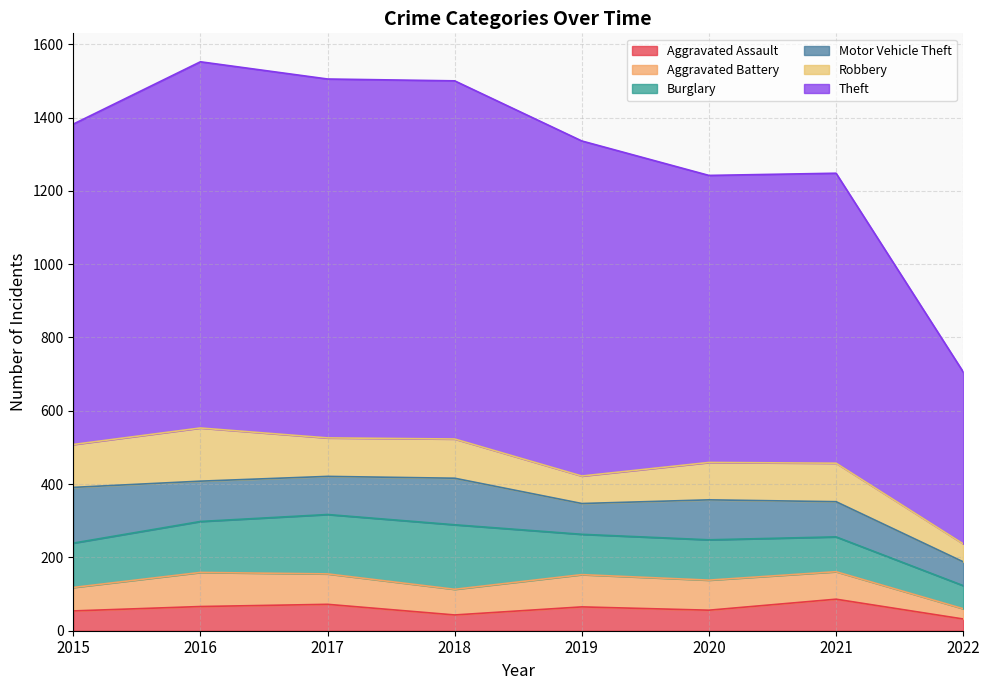

What are all the series names shown in the legend?

Aggravated Assault, Aggravated Battery, Burglary, Motor Vehicle Theft, Robbery, Theft